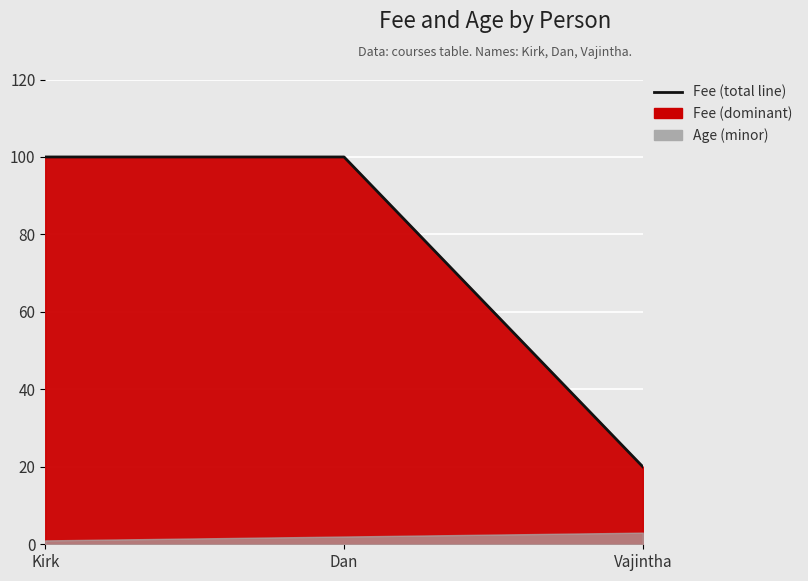

Reading right to left, what are all the values shown in this chart?

Vajintha=20	Dan=100	Kirk=100